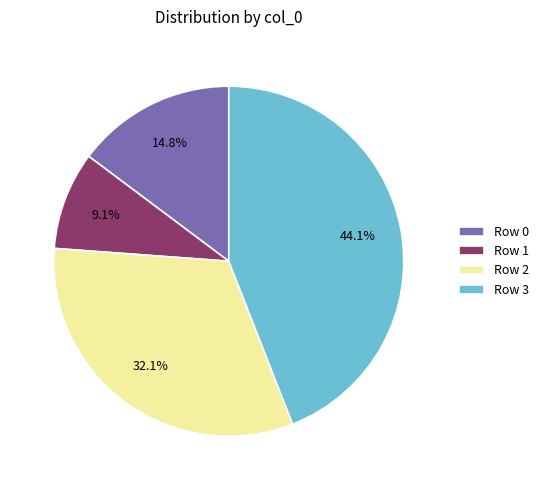

Is there any slice that represents more than half of the pie?

No